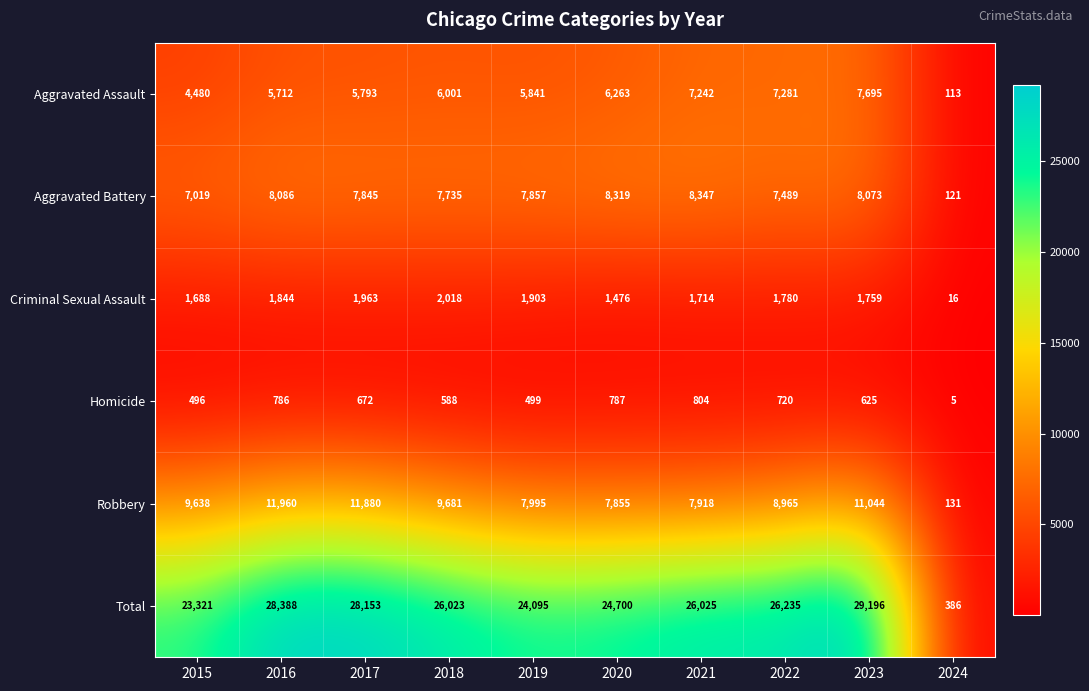

Which series has the widest spread of values?

Total